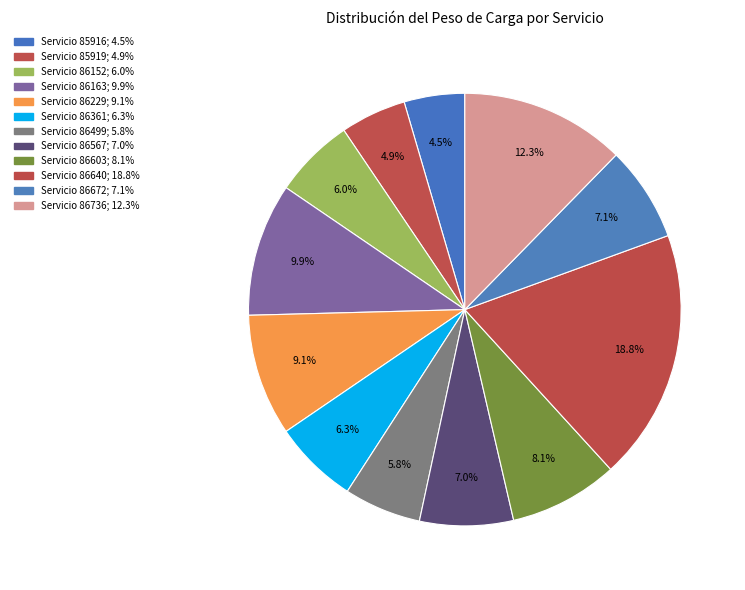

How many slices are in this pie chart?

12